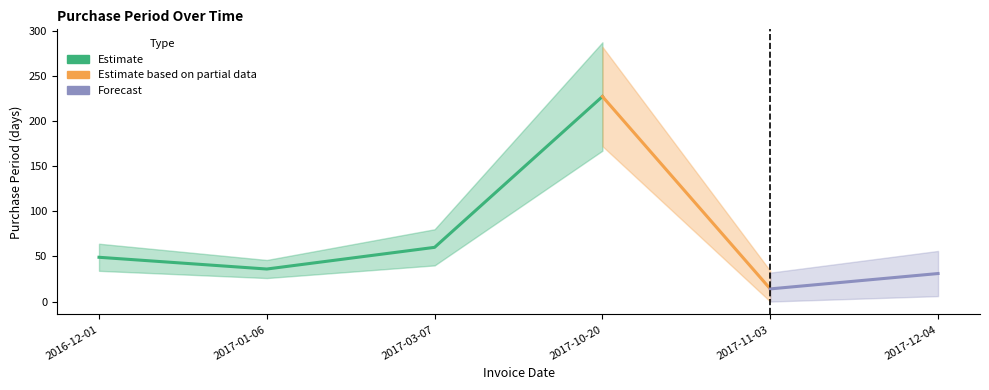

Reading left to right, list all the values displayed in this chart.

49	36	60	227	14	31